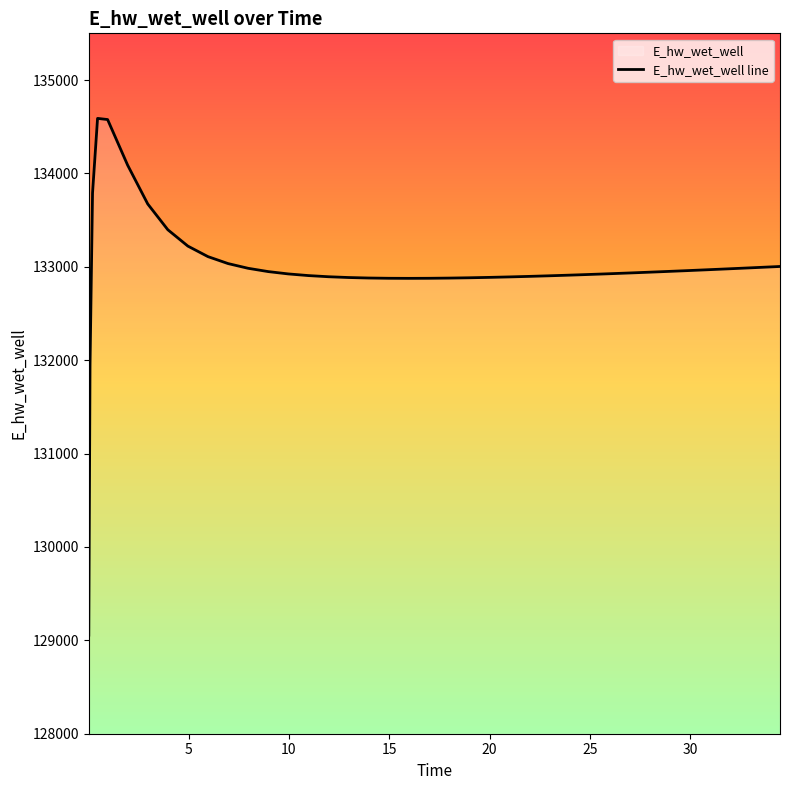

What is the difference between the maximum and minimum values?

5533.3